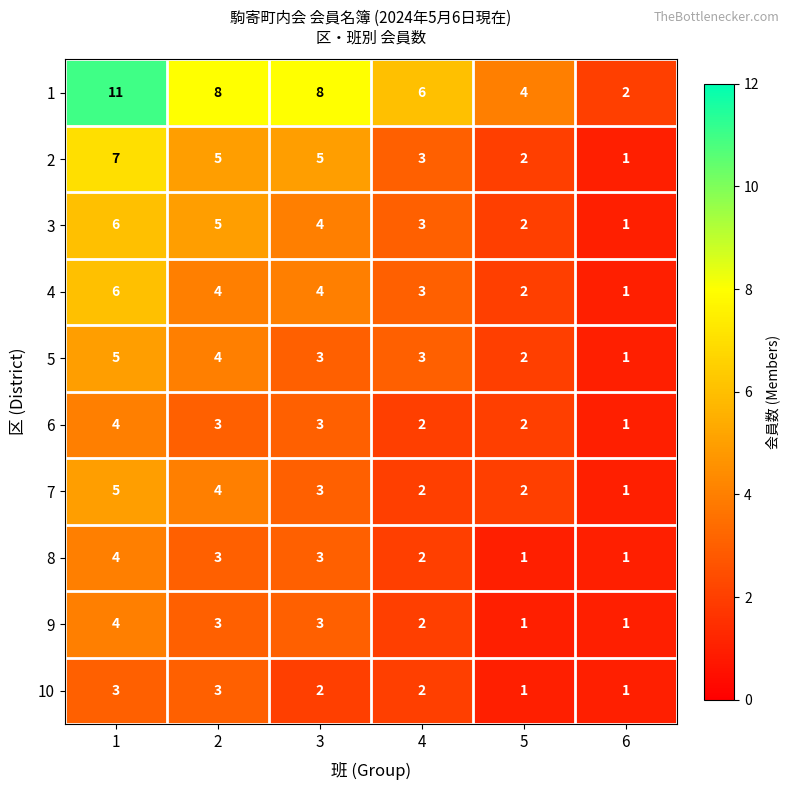

What is the difference between the maximum and minimum values in the 5 series?

4